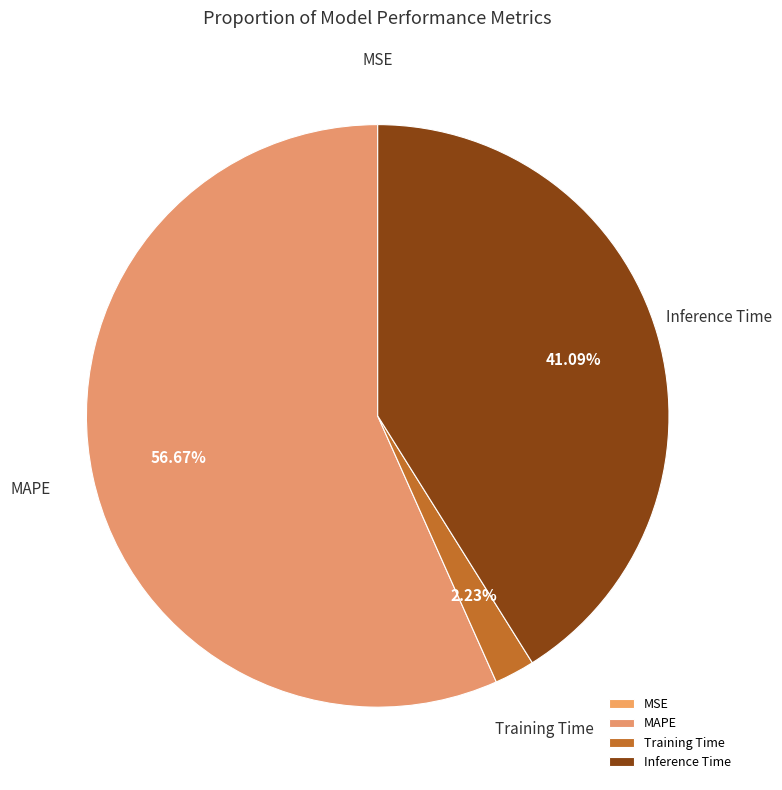

To the nearest percent, what is the difference between the Inference Time and MAPE slice percentages?

16%